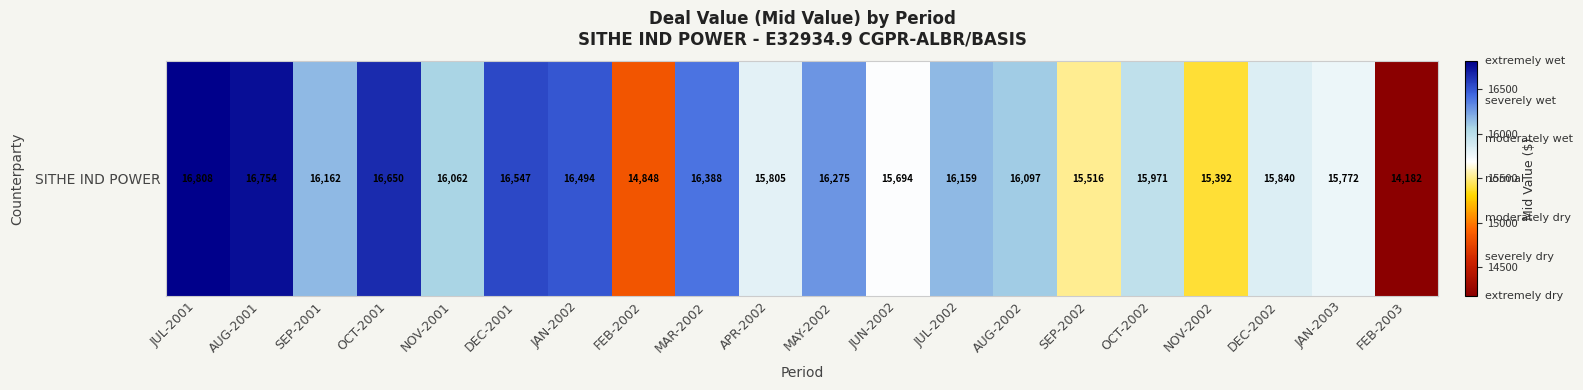

The value at NOV-2001 is 16062.0. True or false?

True